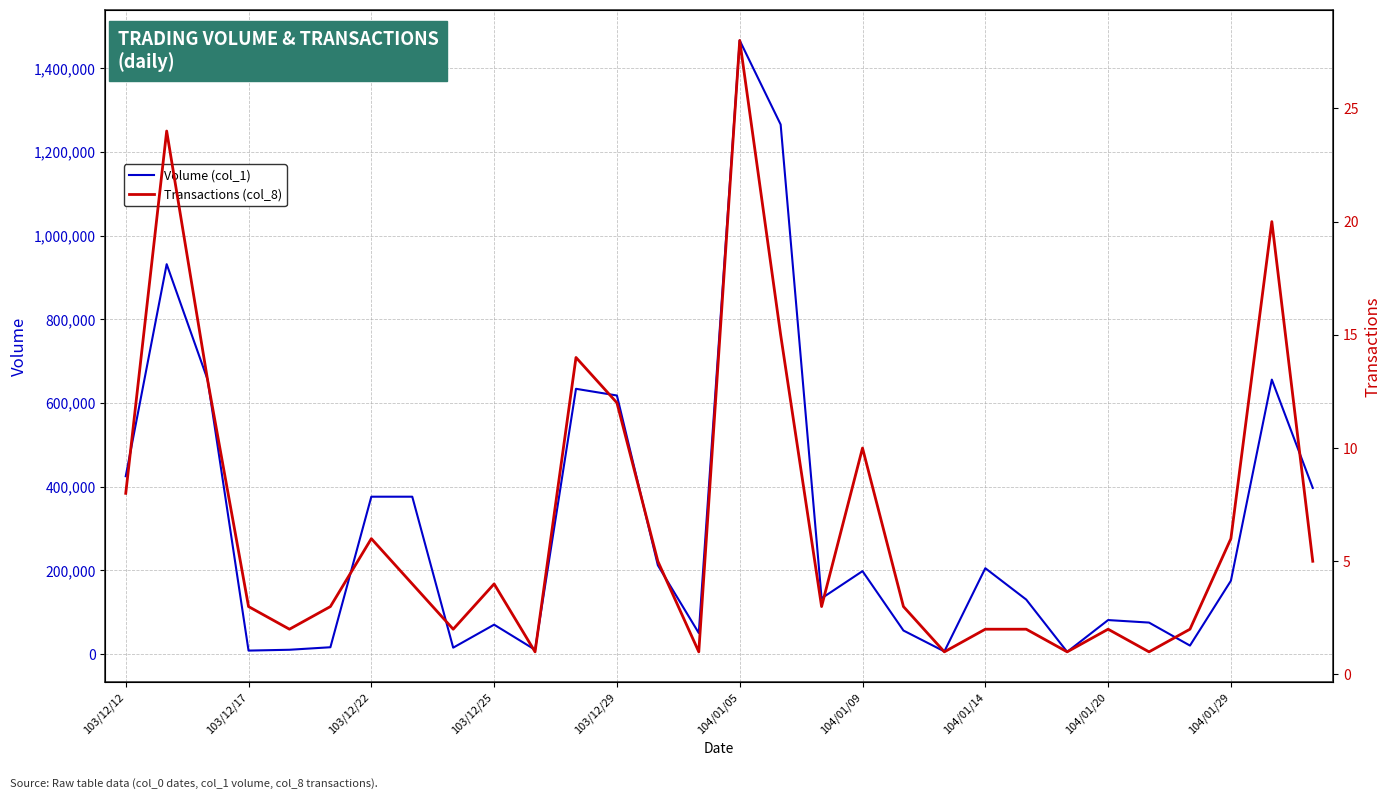

Is it true that Transactions (col_8) equals 1 at 19?

False